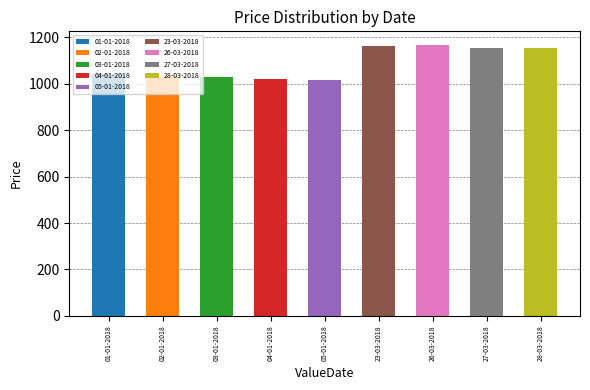

What is the difference between the maximum and minimum values?

152.2